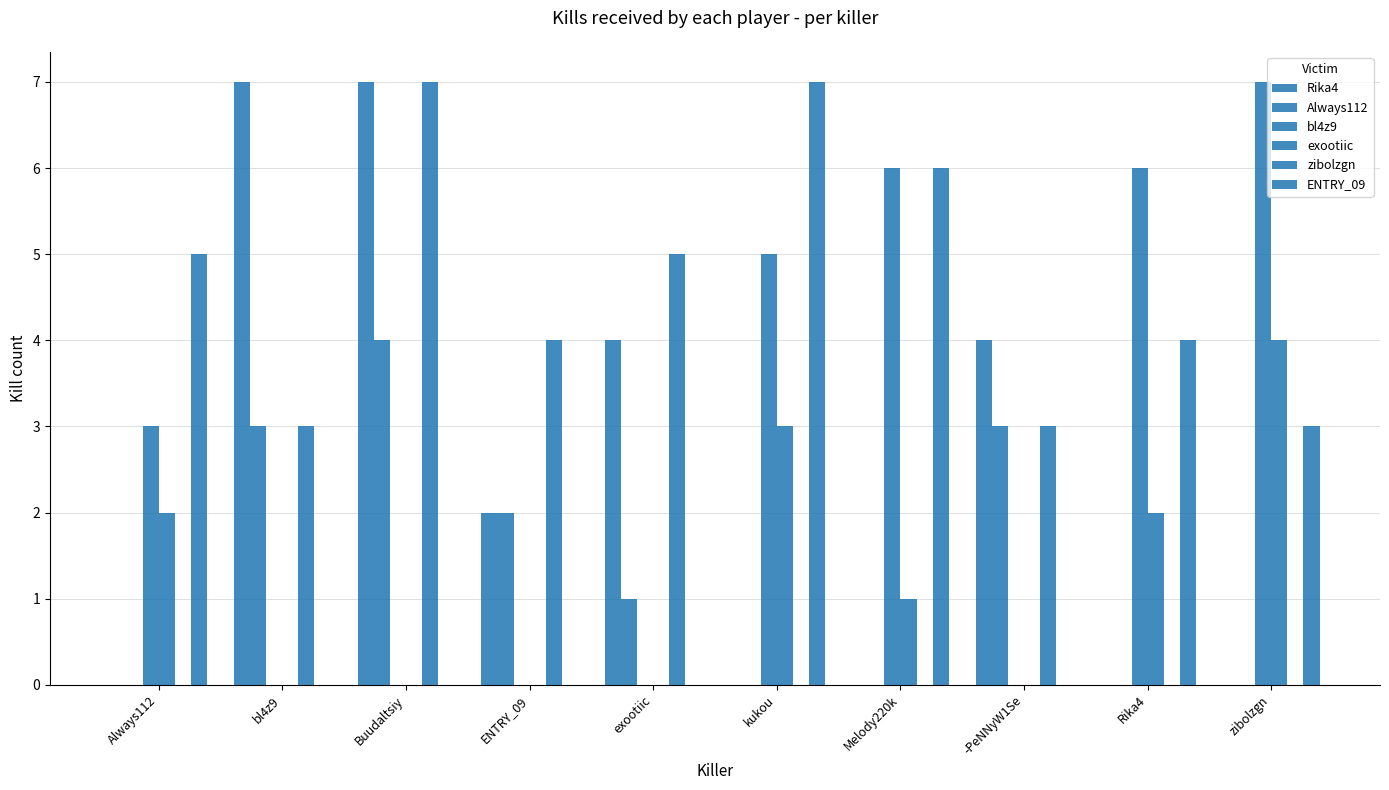

How many groups of bars are there?

10